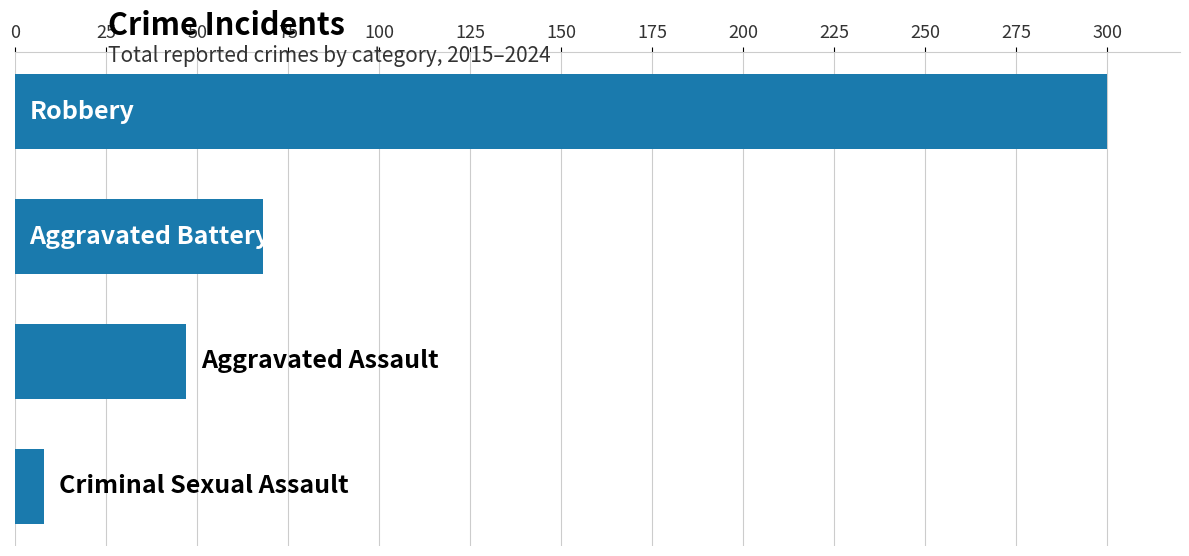

What is the difference between the maximum and minimum values?

292